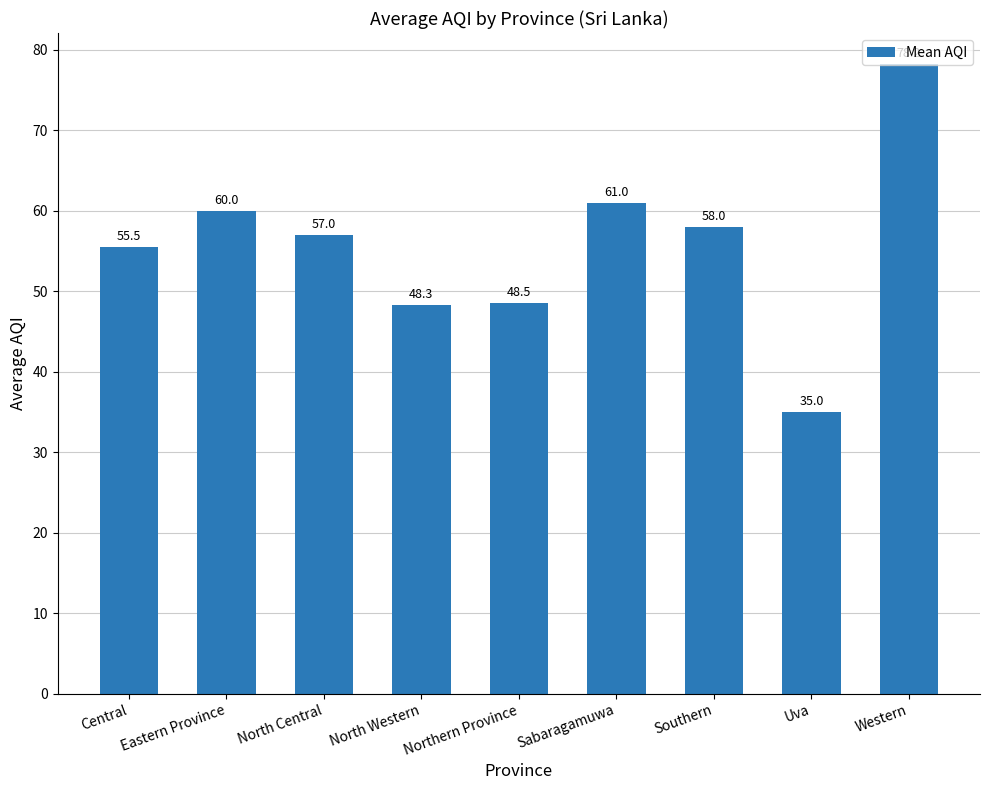

How many bars are there in total?

9